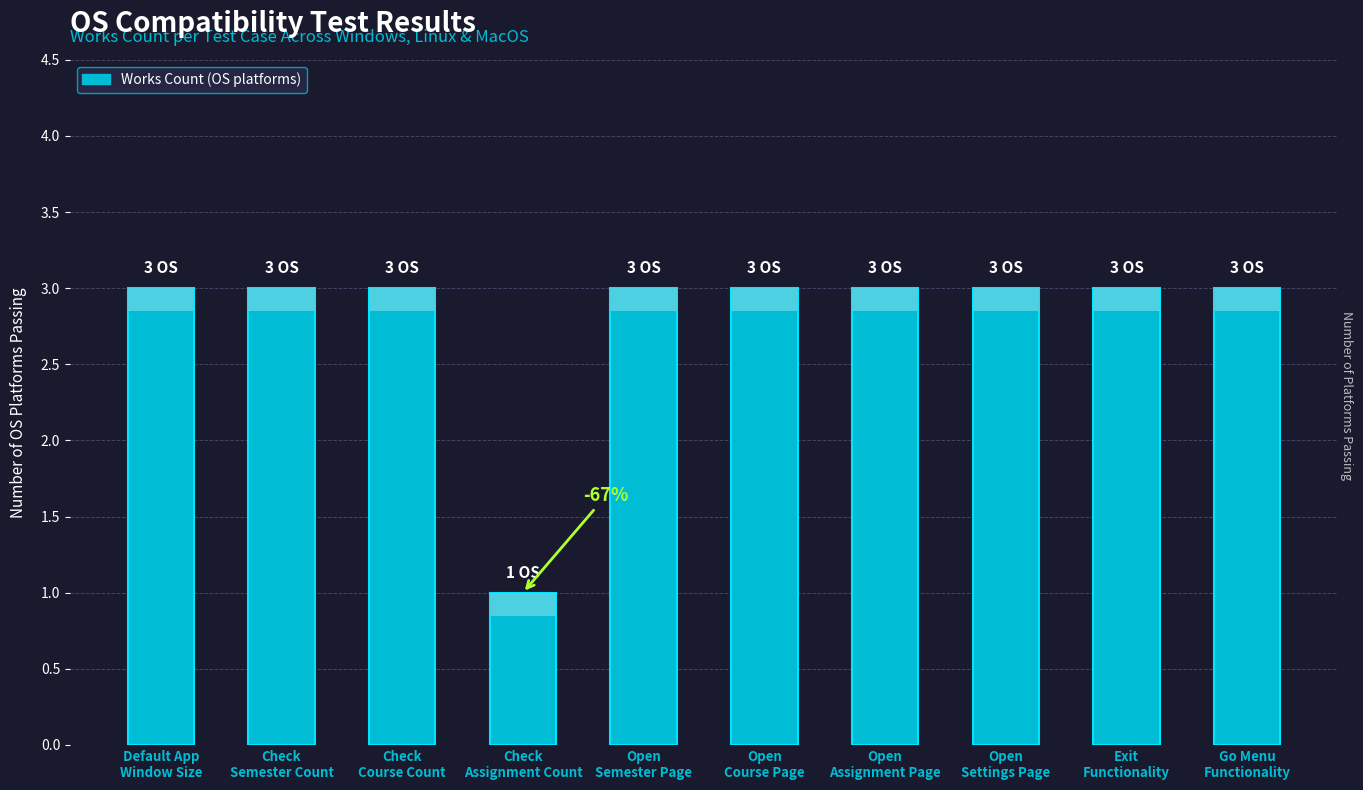

Reading left to right, transcribe all the data shown in this chart.

3	3	3	1	3	3	3	3	3	3